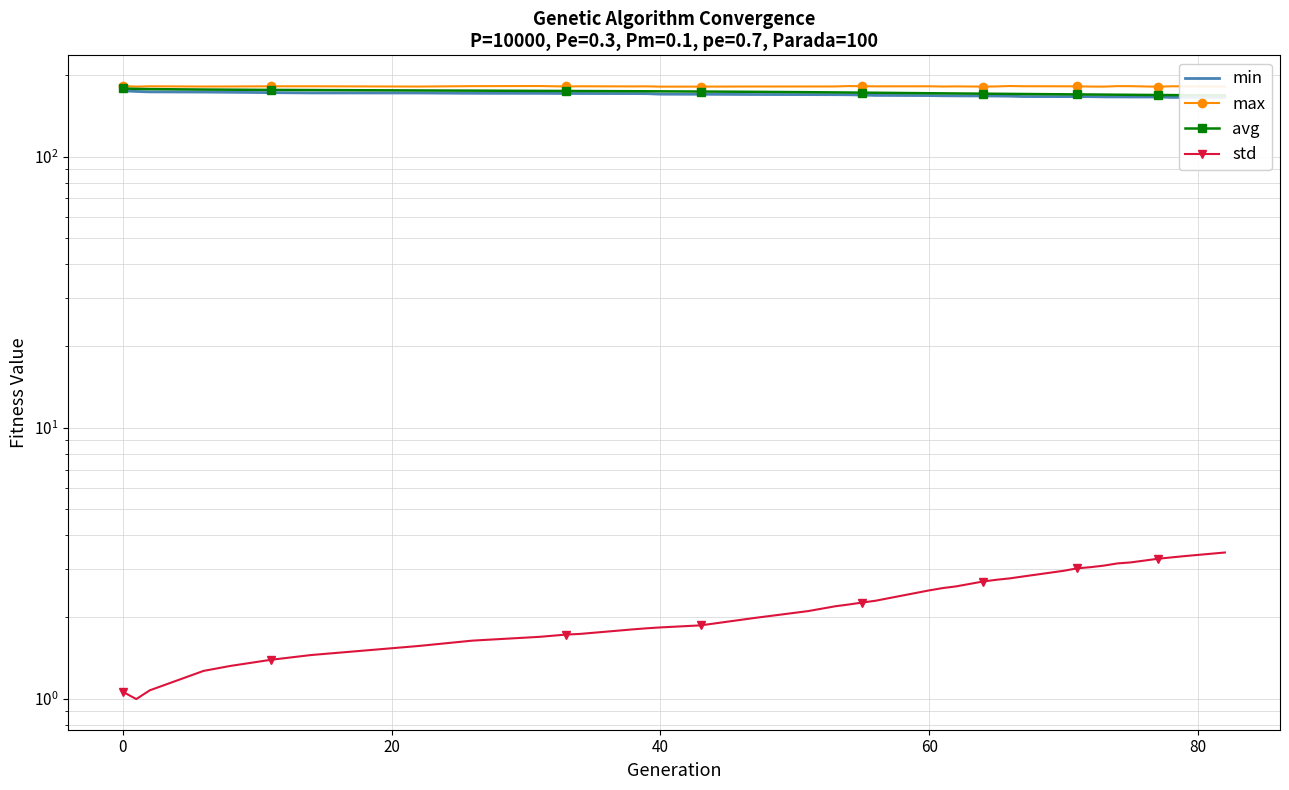

What is the value of the avg point at the 5th from the left?

176.4